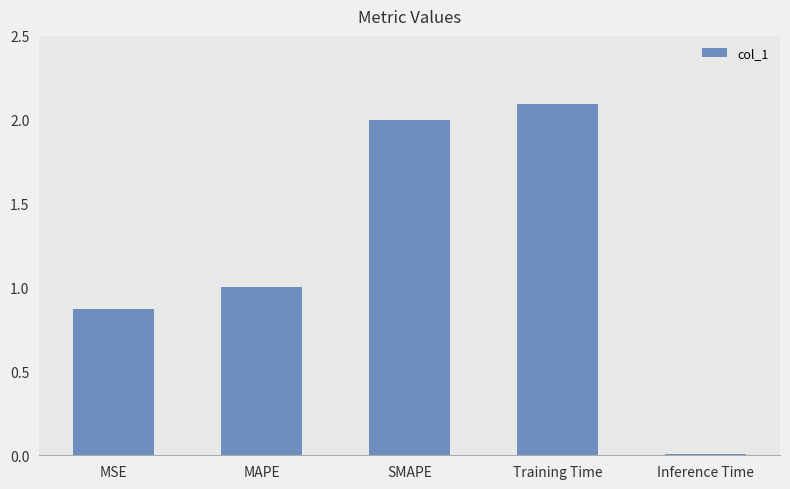

Where does the data first go above 1?

MAPE